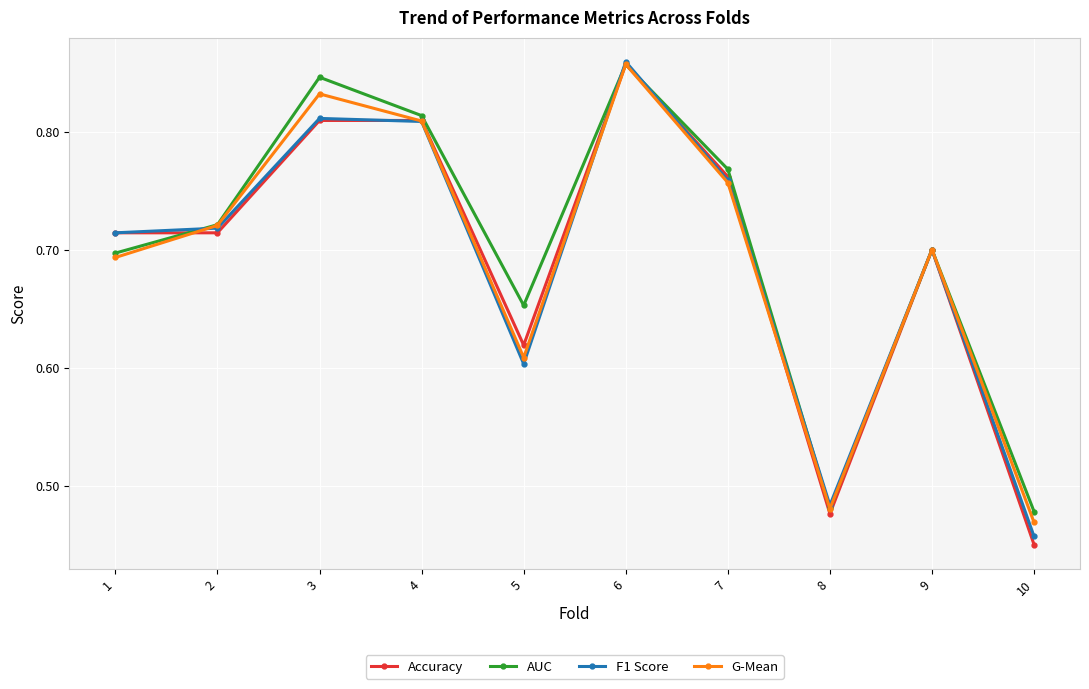

At which category does the chart reach its minimum across all series?

10